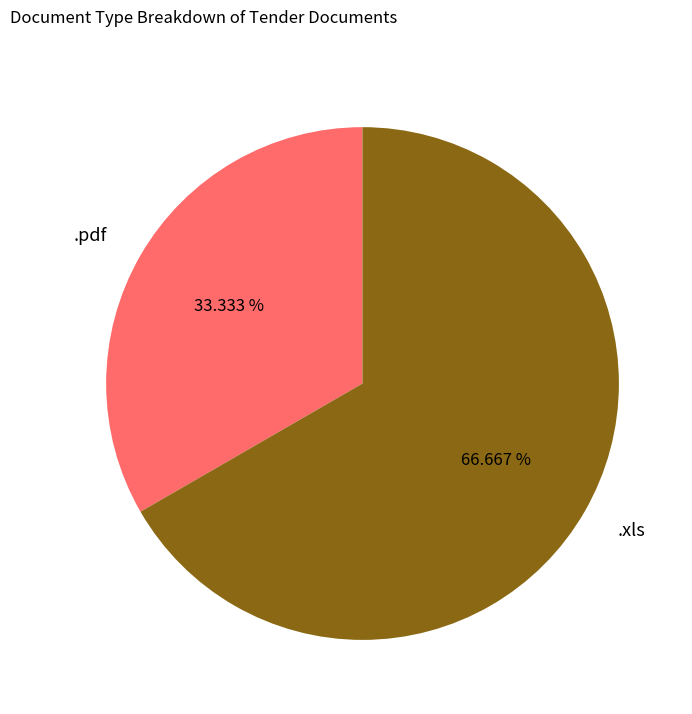

Does any single category account for the majority?

Yes